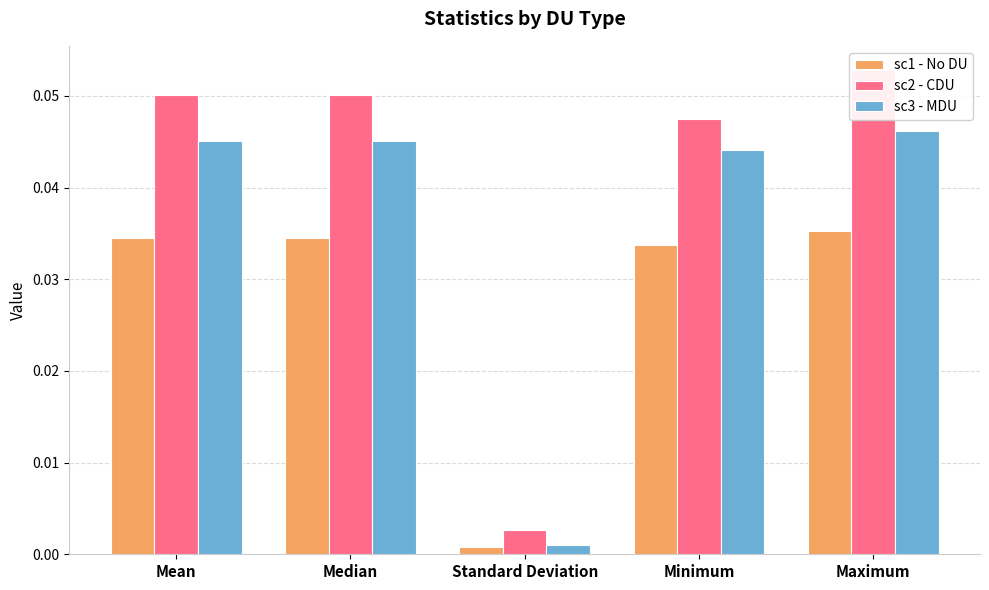

At which category is the sum across all series the highest?

Maximum